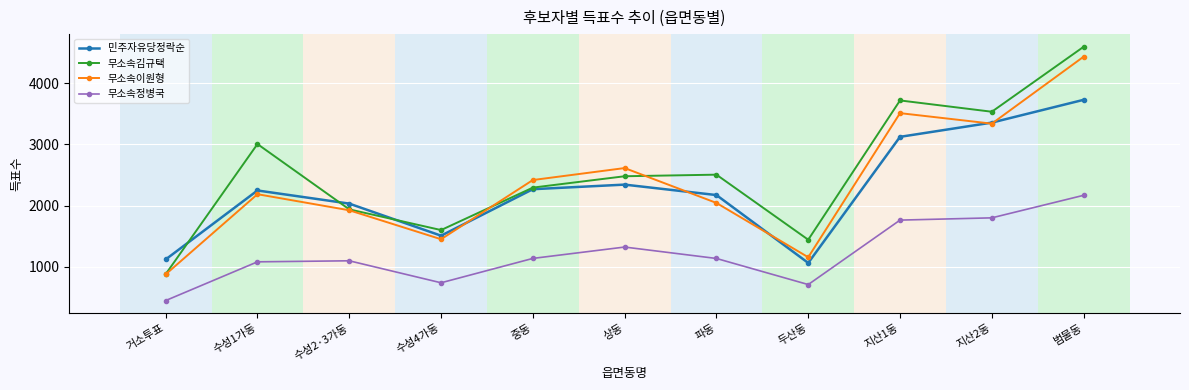

What is the label of the 8th point from the right?

수성4가동